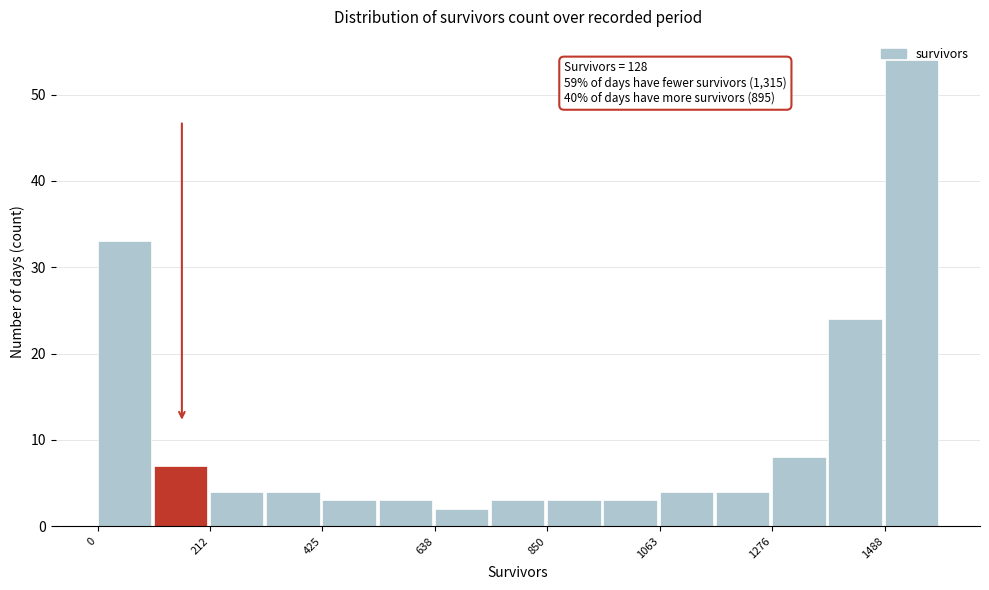

Around what value on the x-axis is the tallest bar? Give the approximate position of its centre, as read against the axis.

1550